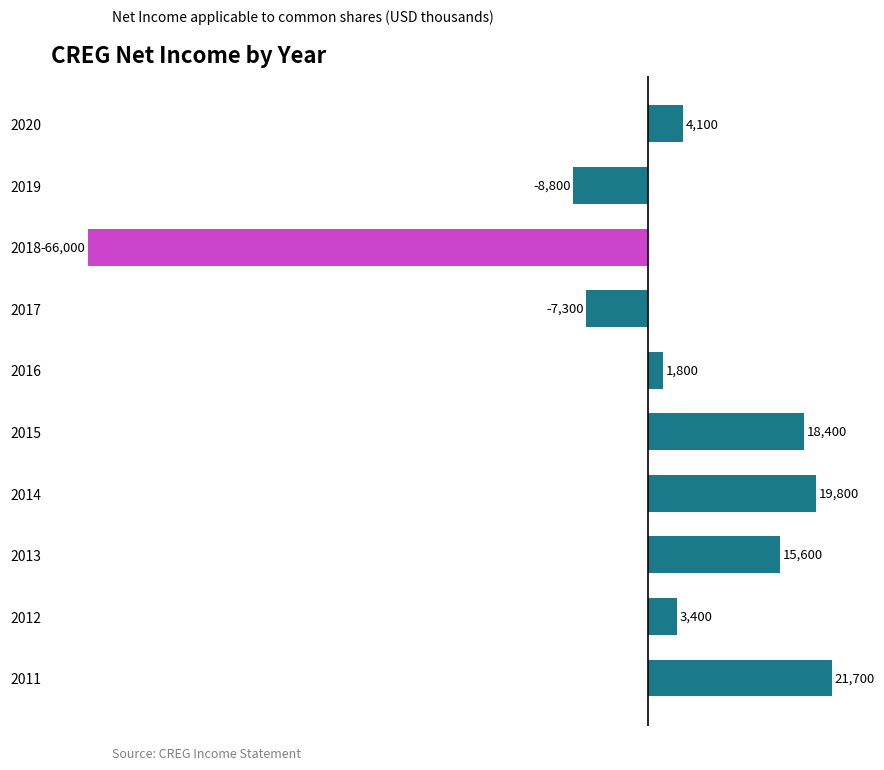

The chart shows a value of -66000 at 2018. True or false?

True